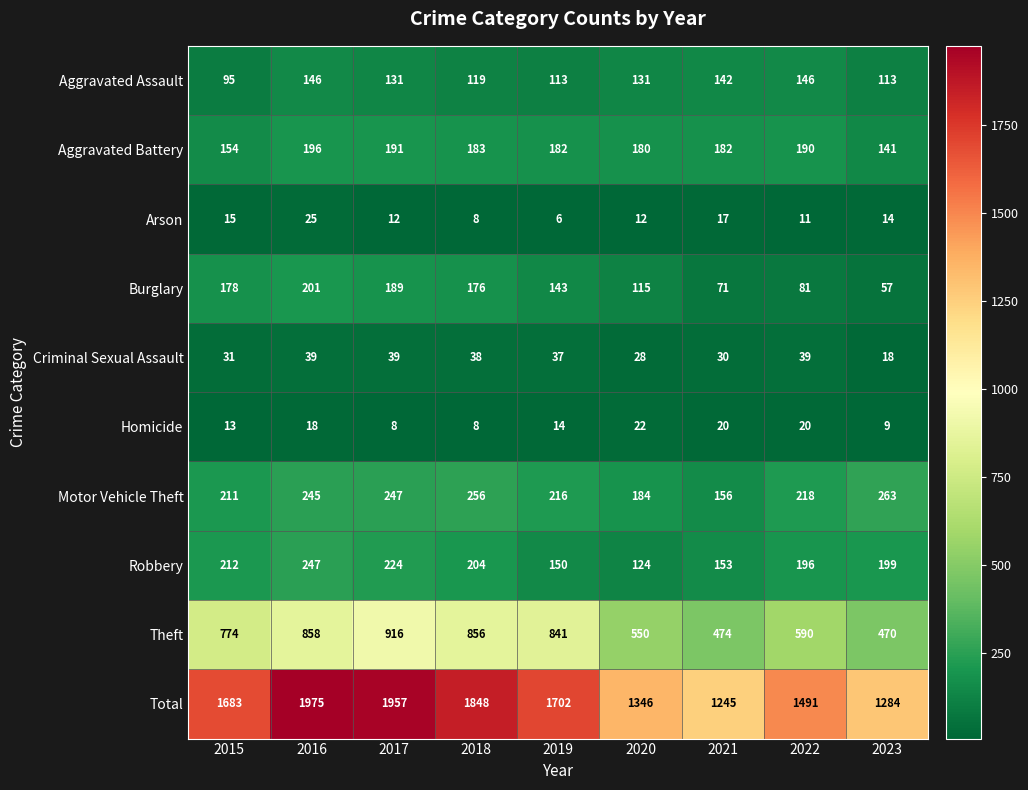

How many distinct data groups are displayed?

10